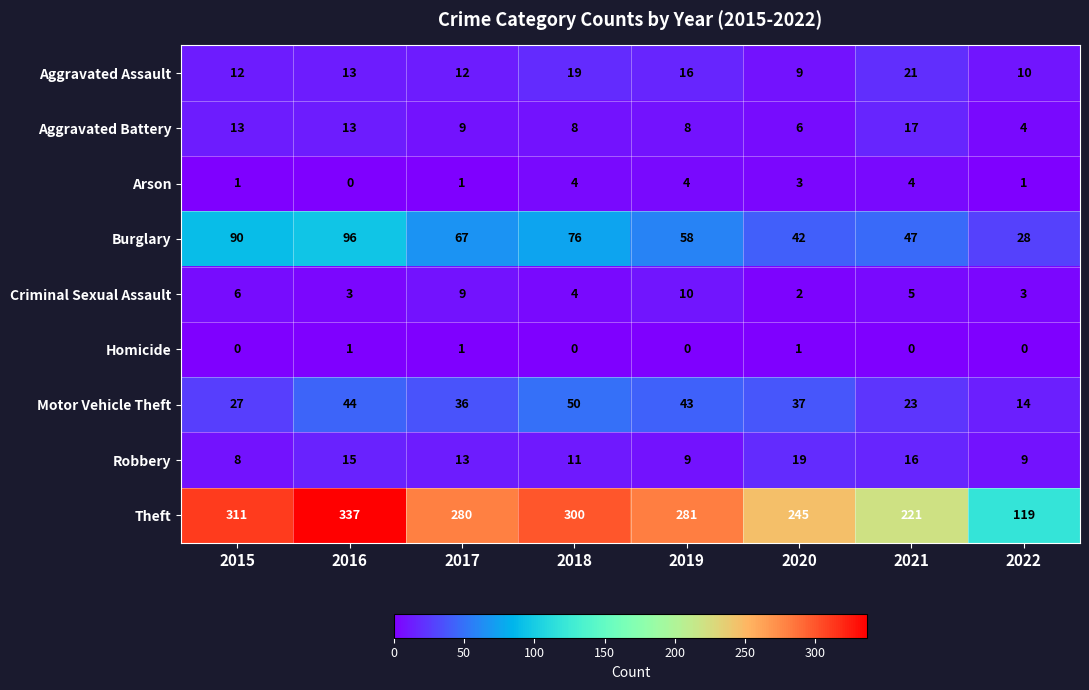

Rank the series by their maximum value, from highest to lowest.

Theft, Burglary, Motor Vehicle Theft, Aggravated Assault, Robbery, Aggravated Battery, Criminal Sexual Assault, Arson, Homicide